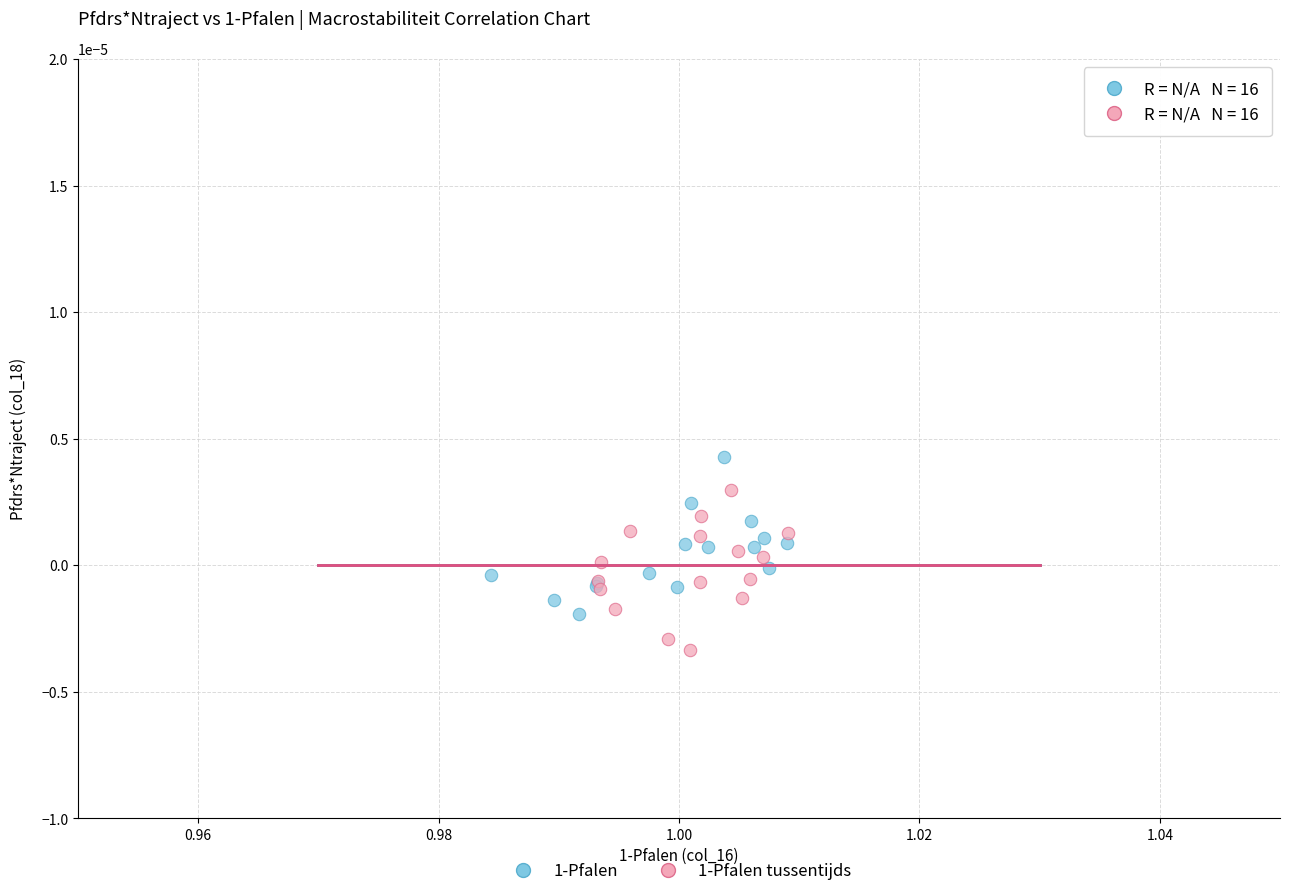

Which series contains the lowest Y value?

1-Pfalen tussentijds